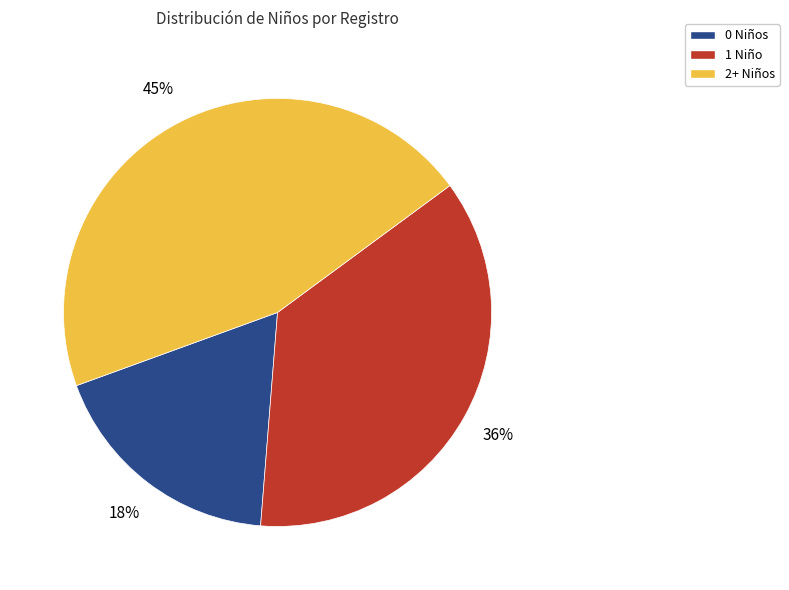

Is the sum of 1 Niño and 2+ Niños greater than half?

Yes